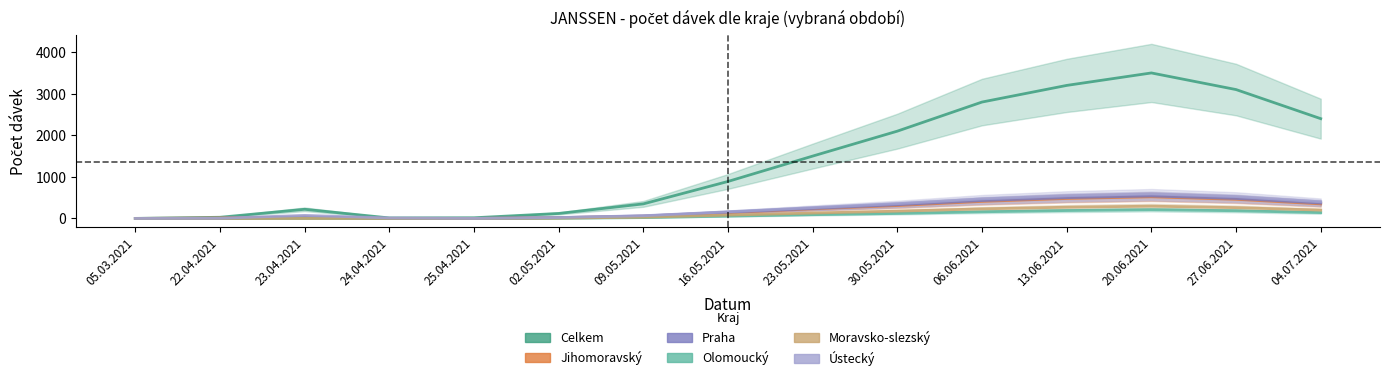

Which series has the largest total across all categories?

Celkem